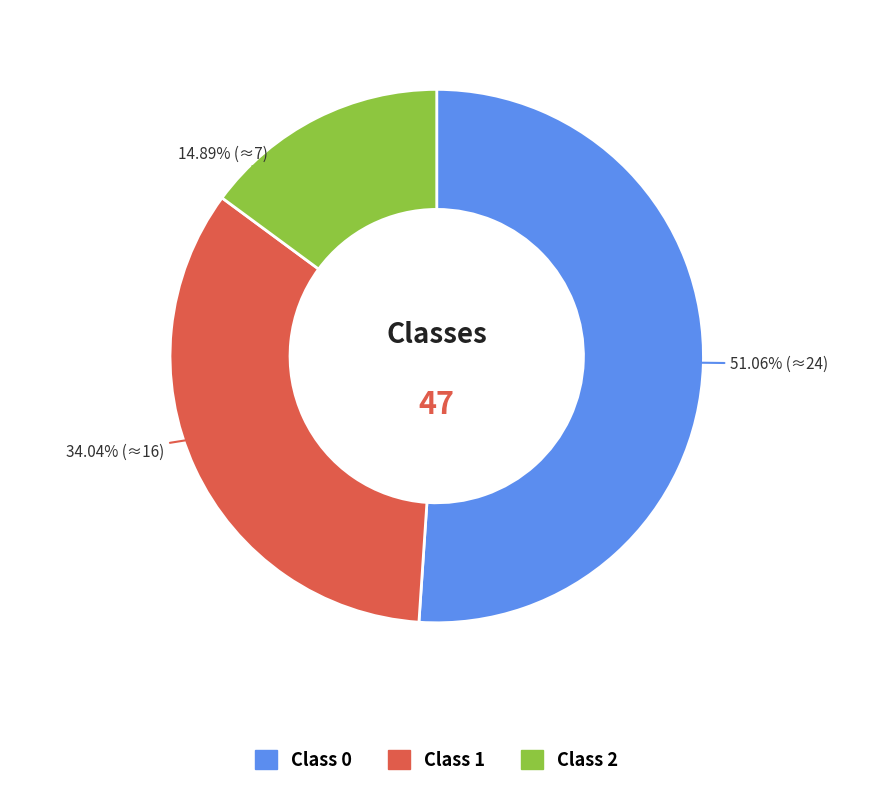

Is Class 1 the majority of the pie?

No